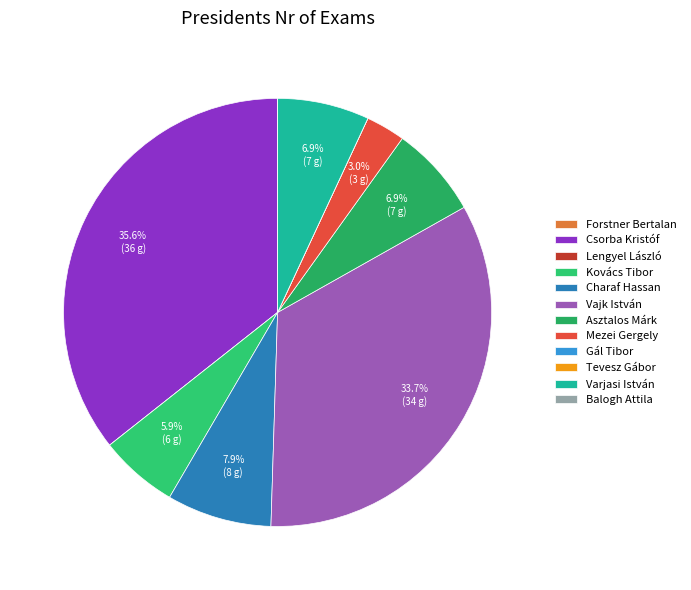

True or false: Tevesz Gábor accounts for 0% of the total.

True